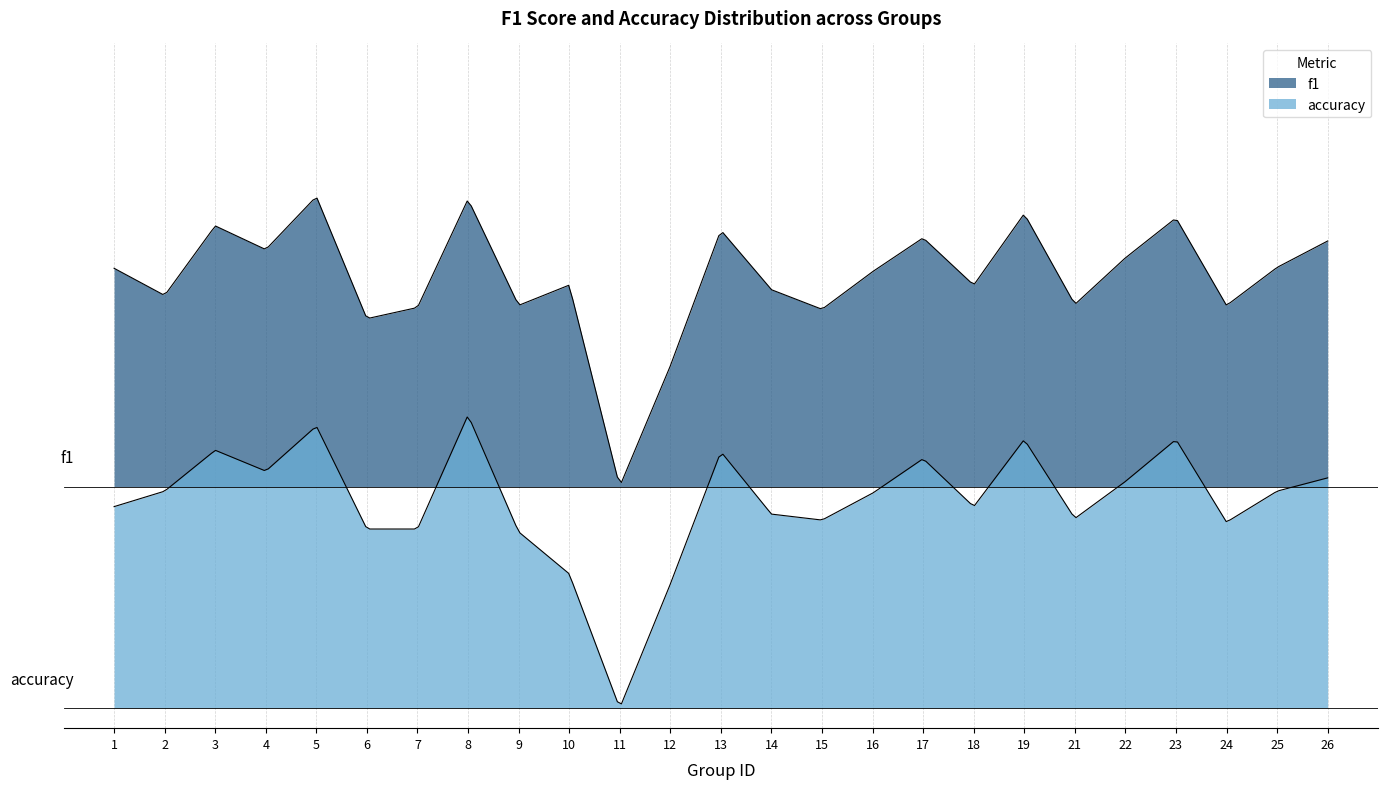

What is the value of the f1 point at the 24th from the left?

0.5